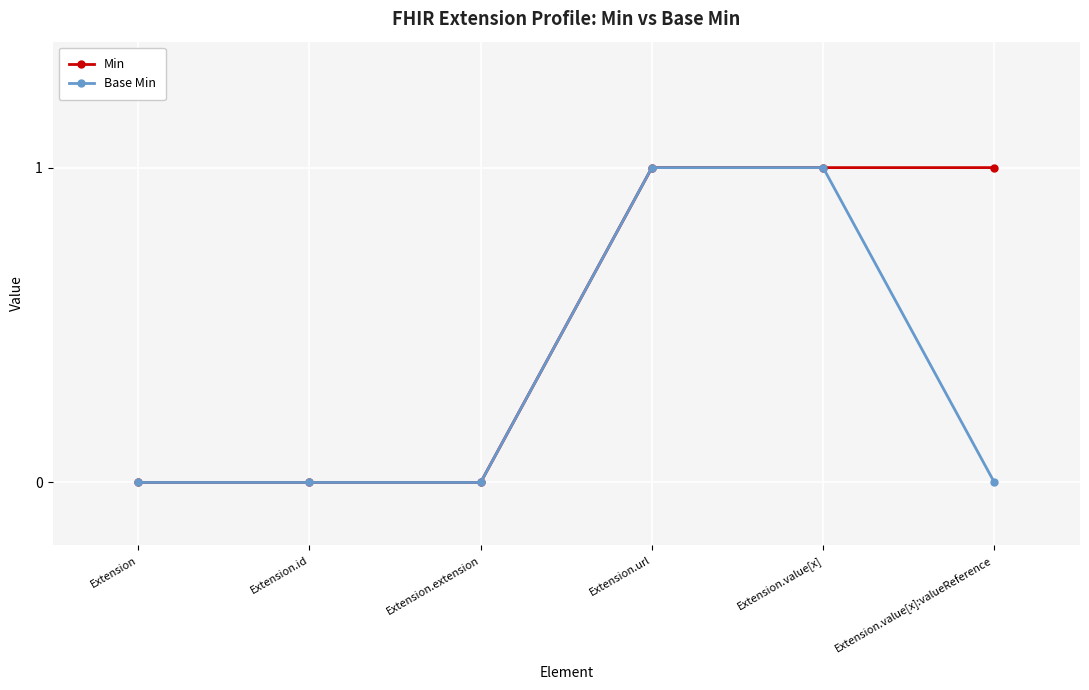

Is it true that Base Min equals 0 at Extension.value[x]:valueReference?

True